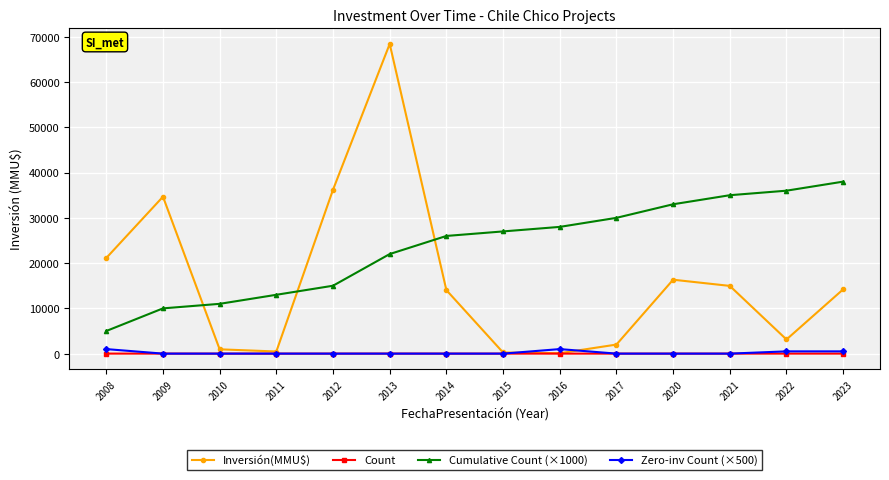

True or false: Cumulative Count (×1000) and Count cross at least once.

False